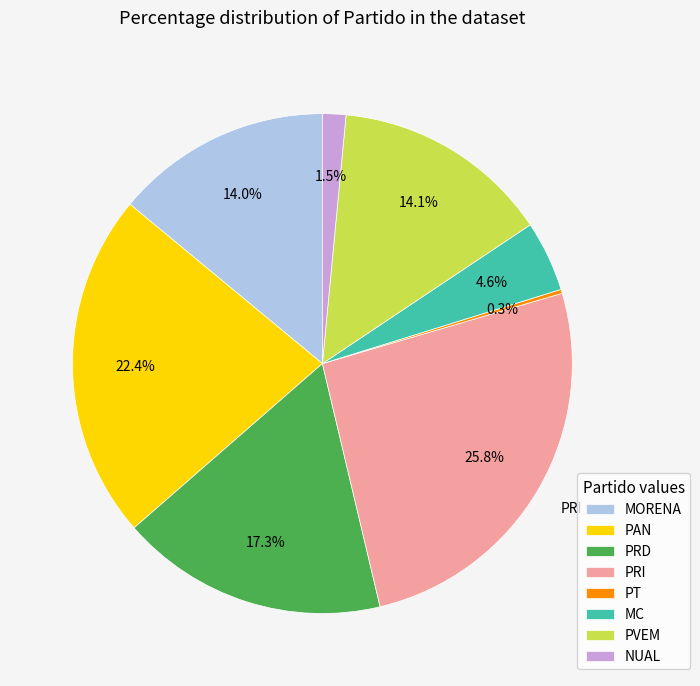

What is the largest slice in the pie chart?

PRI